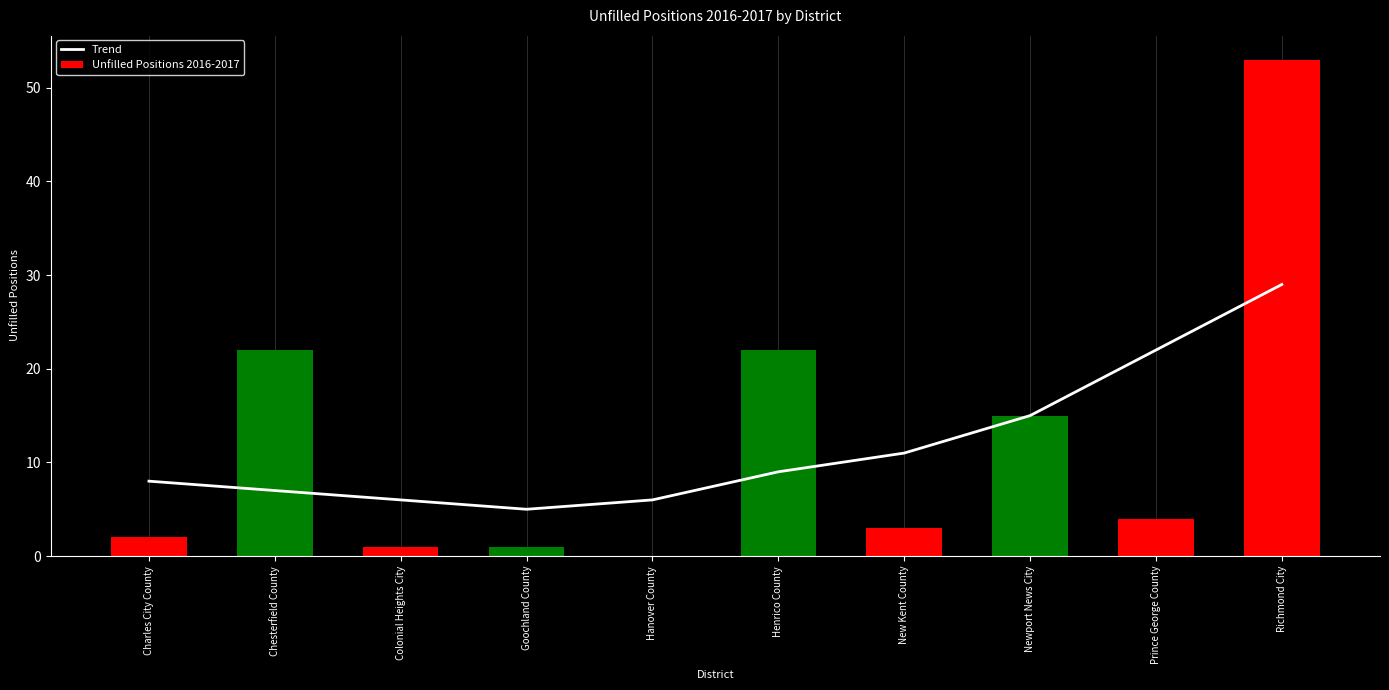

Which series has the widest spread of values?

Unfilled Positions 2016-2017